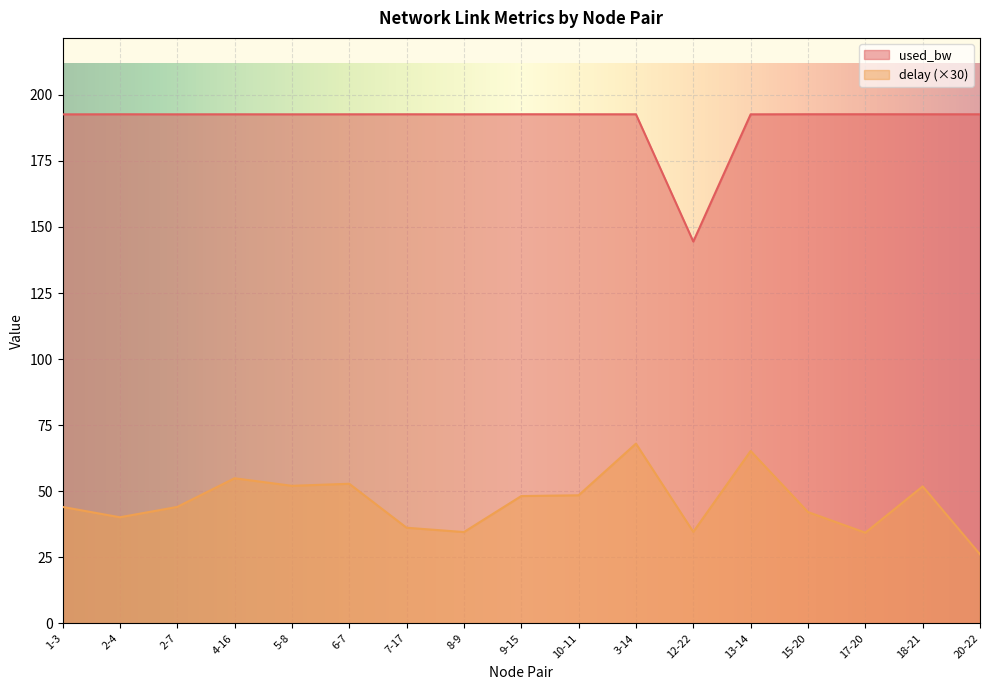

In delay, how many points are lower than both neighbors (excluding endpoints)?

5